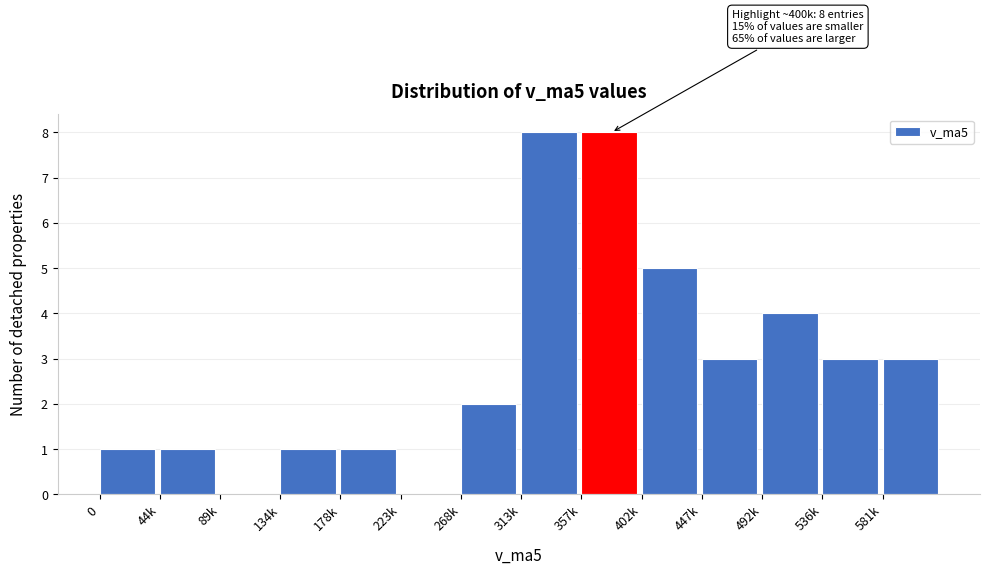

Reading left to right, what are all the values shown in this chart?

0=1	44k=1	89k=0	134k=1	178k=1	223k=0	268k=2	313k=8	357k=8	402k=5	447k=3	492k=4	536k=3	581k=3